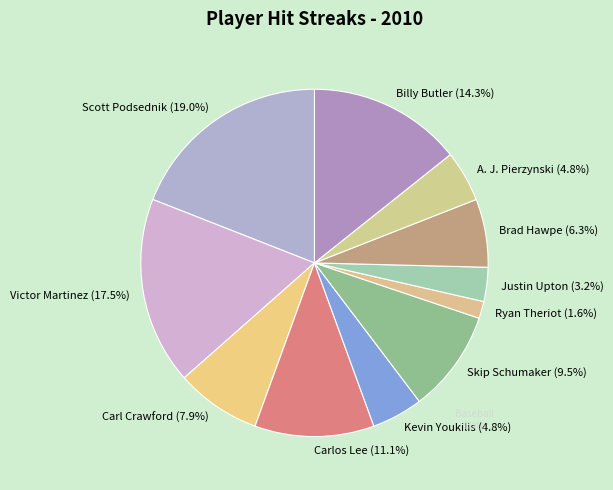

Is there a majority slice in this chart?

No